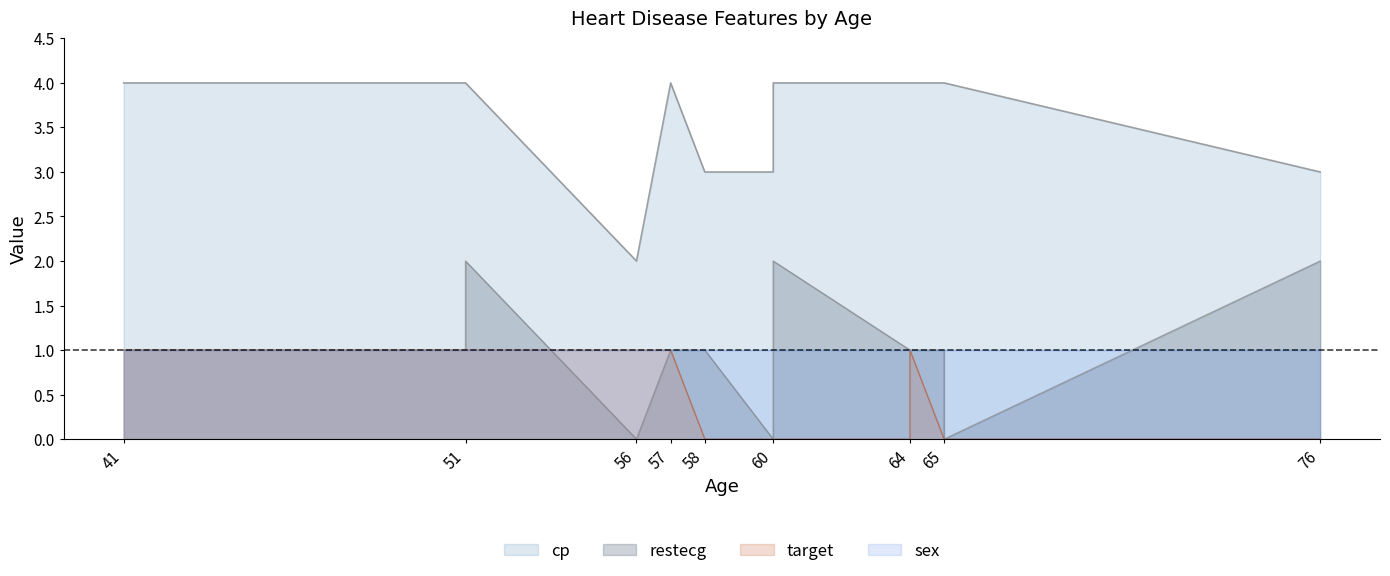

True or false: target and restecg cross at least once.

True